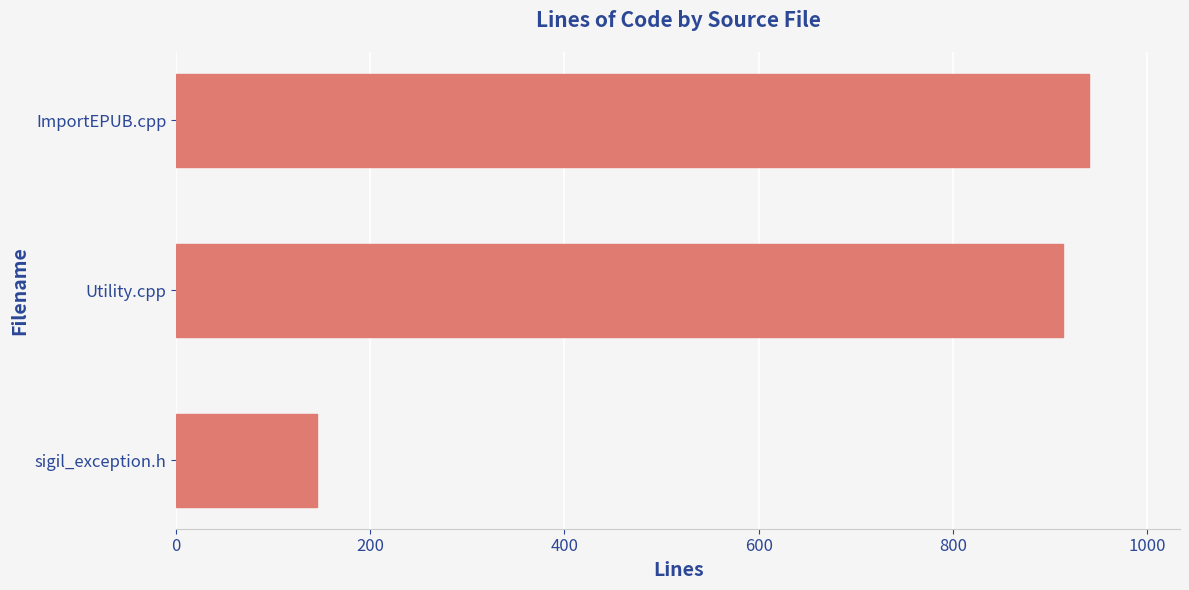

What is the change in value from sigil_exception.h to Utility.cpp?

+768